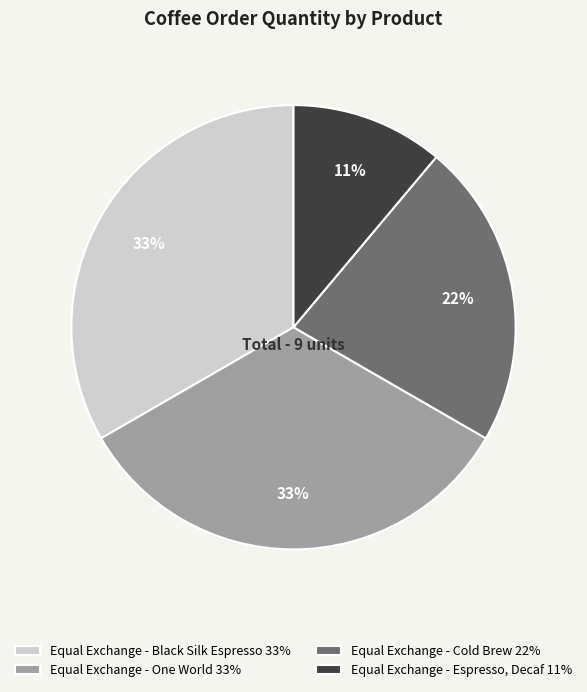

To the nearest percent, what is the combined percentage of Equal Exchange - Black Silk Espresso and Equal Exchange - Espresso, Decaf?

44%